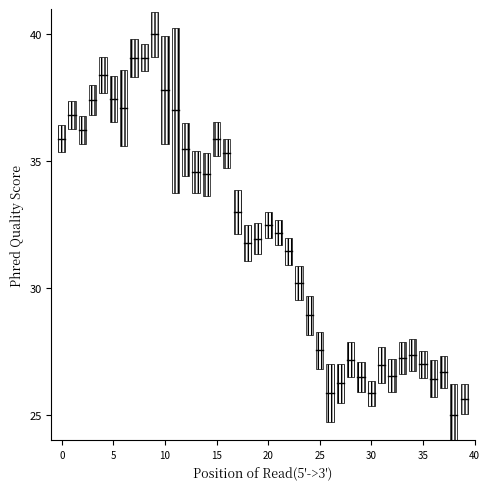

What is the range of Y values (max minus min)?

15.0